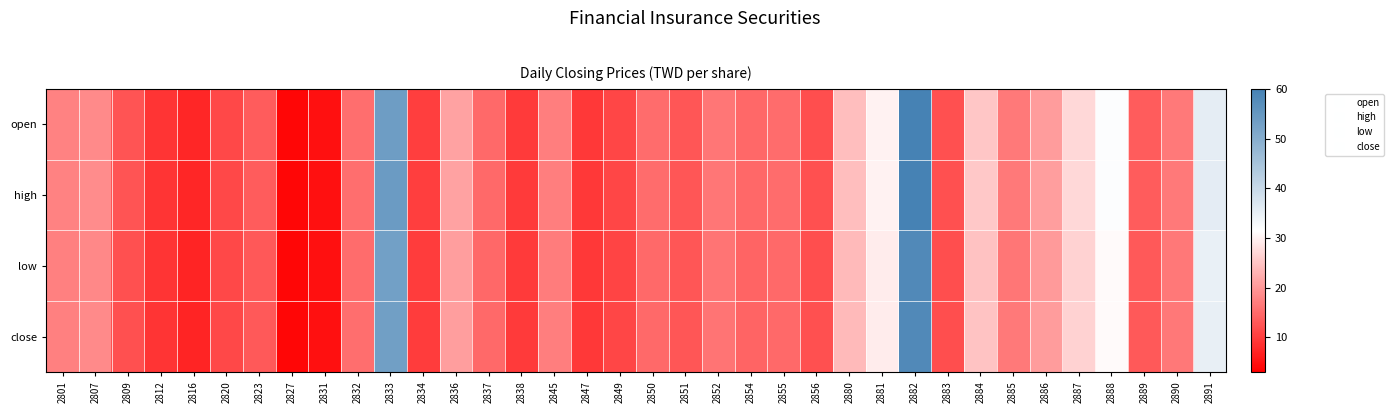

At which category is the sum across all series the highest?

2882